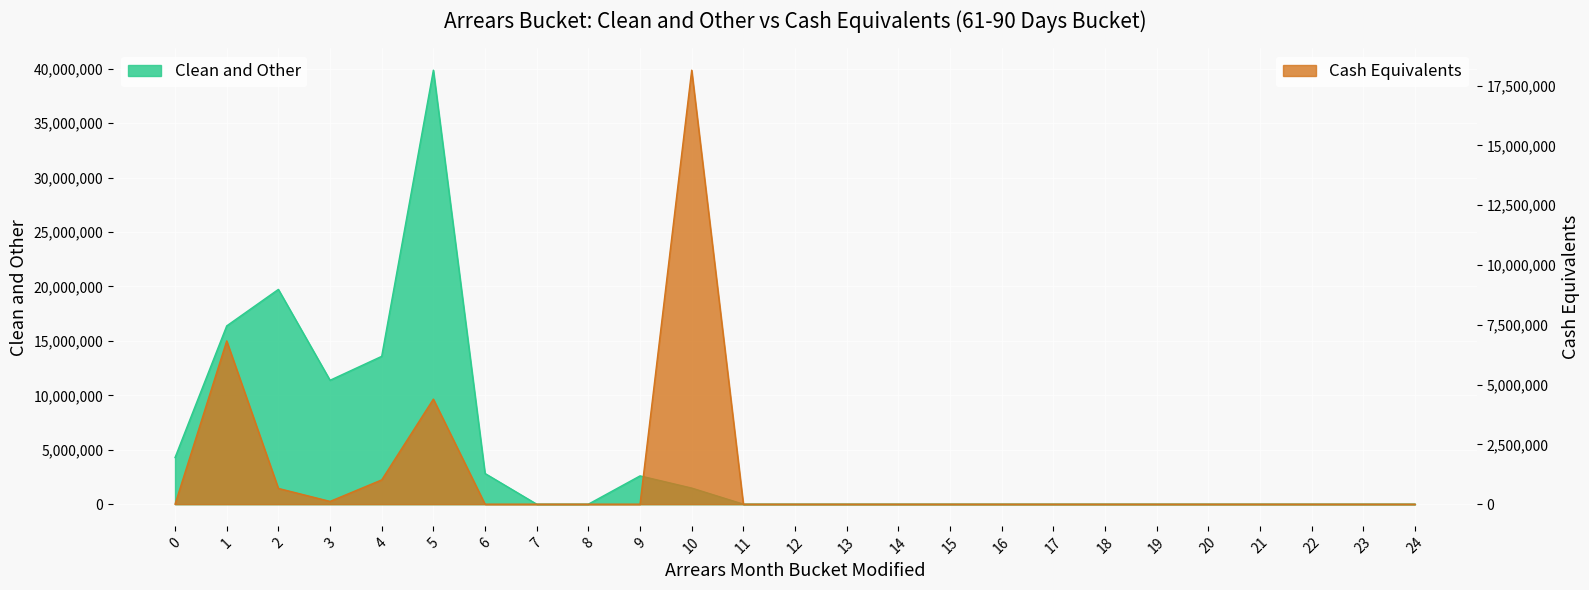

What is the difference between the maximum and minimum values in the Cash Equivalents series?

18142091.2